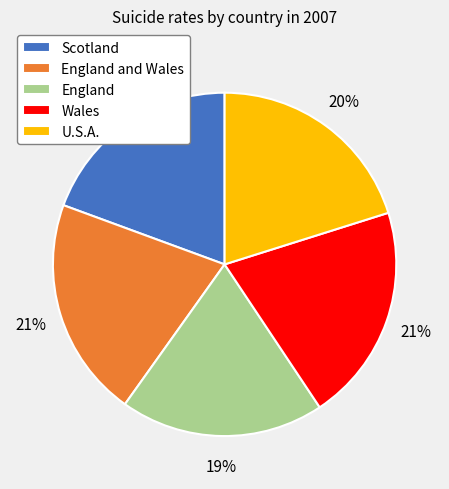

What is the ratio of the value at Scotland to the value at England and Wales?

0.9